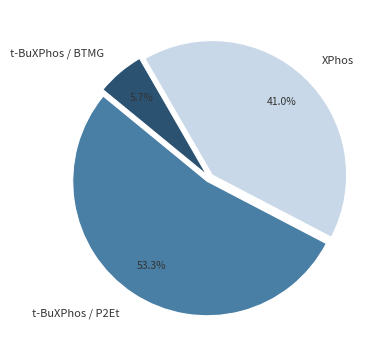

Does t-BuXPhos / P2Et represent more than half of the total?

Yes